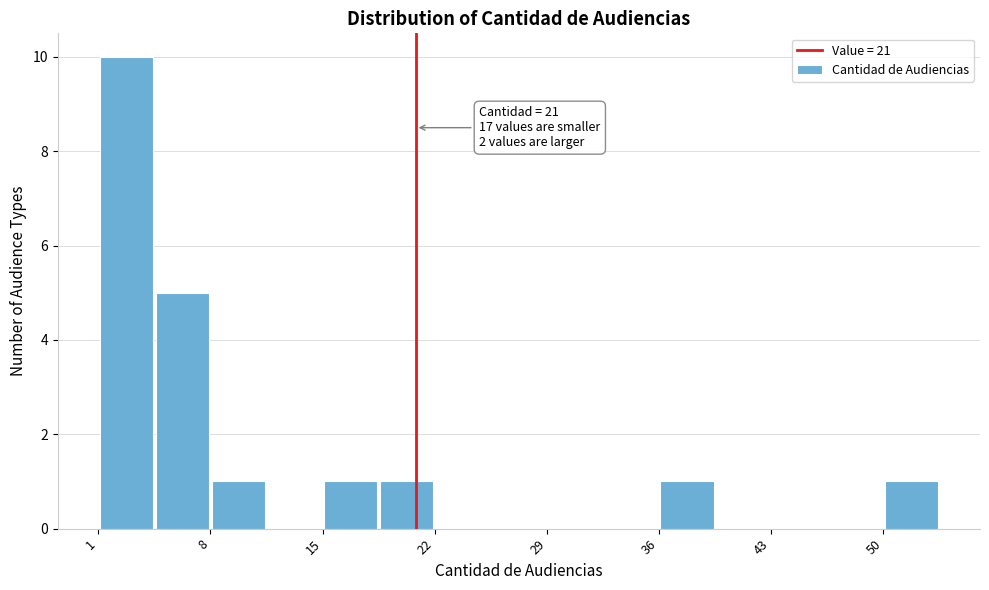

Read against the x-axis, roughly where is the centre of the tallest bar?

3